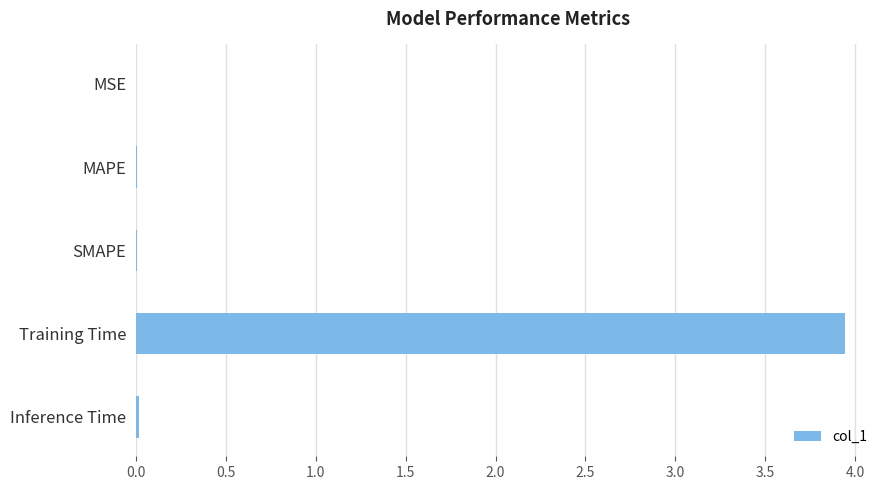

Which has a higher value, Training Time or MAPE?

Training Time